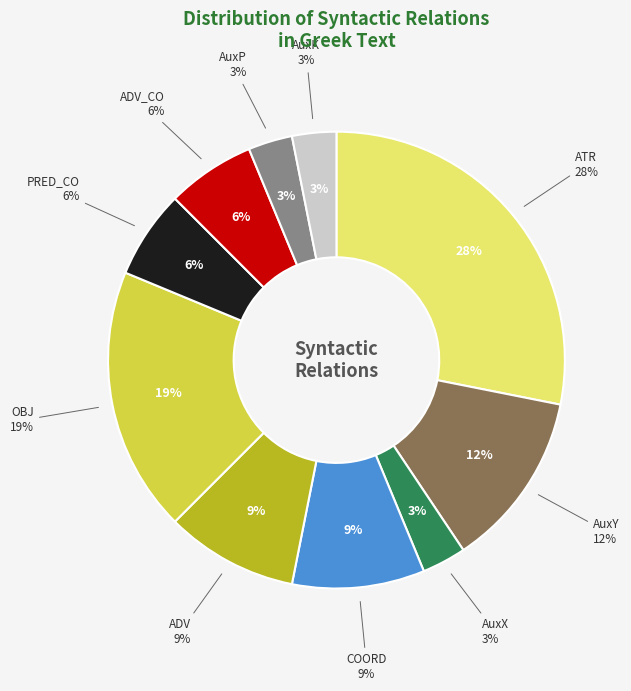

Is the sum of PRED_CO and COORD greater than half?

No